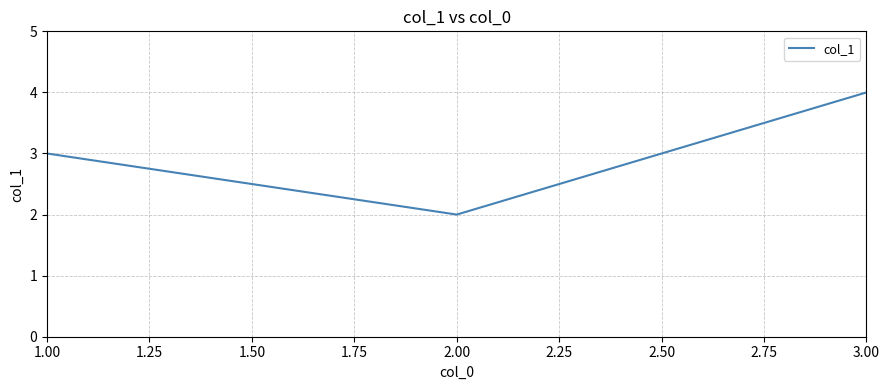

Read the value at 1.00.

3